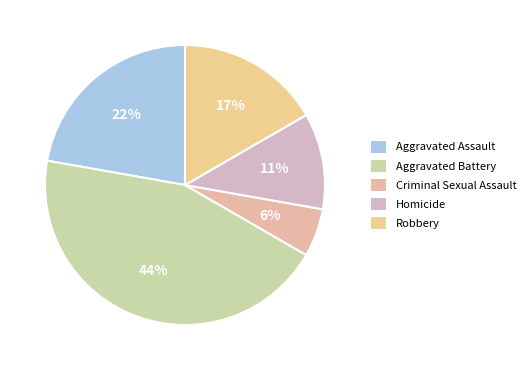

Is there any slice that represents more than half of the pie?

No